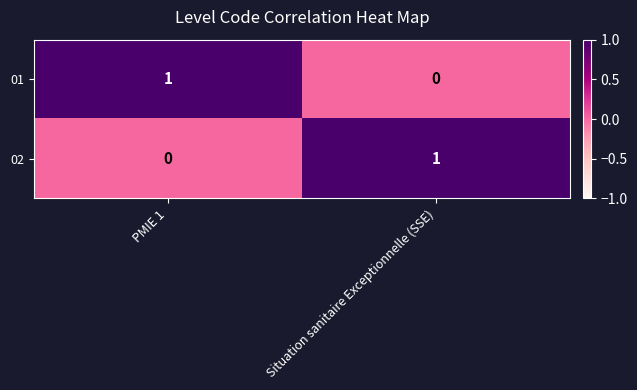

What is the spread (max minus min) of values at Situation sanitaire Exceptionnelle (SSE)?

1